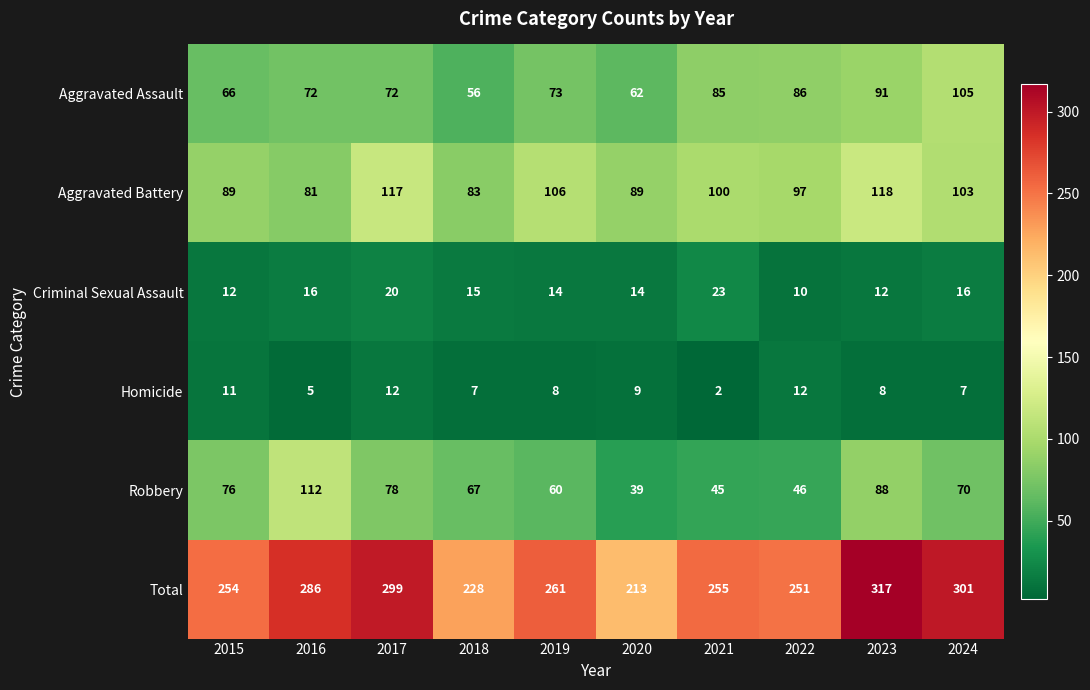

Where does the Robbery series first go above 70?

2015